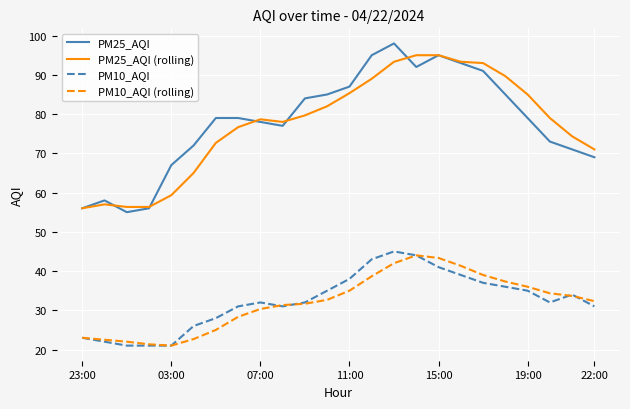

Which series has the widest spread of values?

PM25_AQI